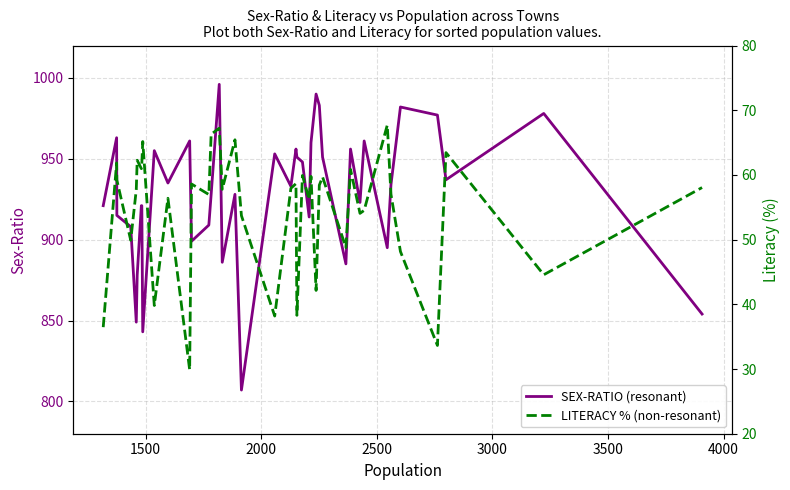

What is the minimum value for SEX-RATIO (resonant)?

807